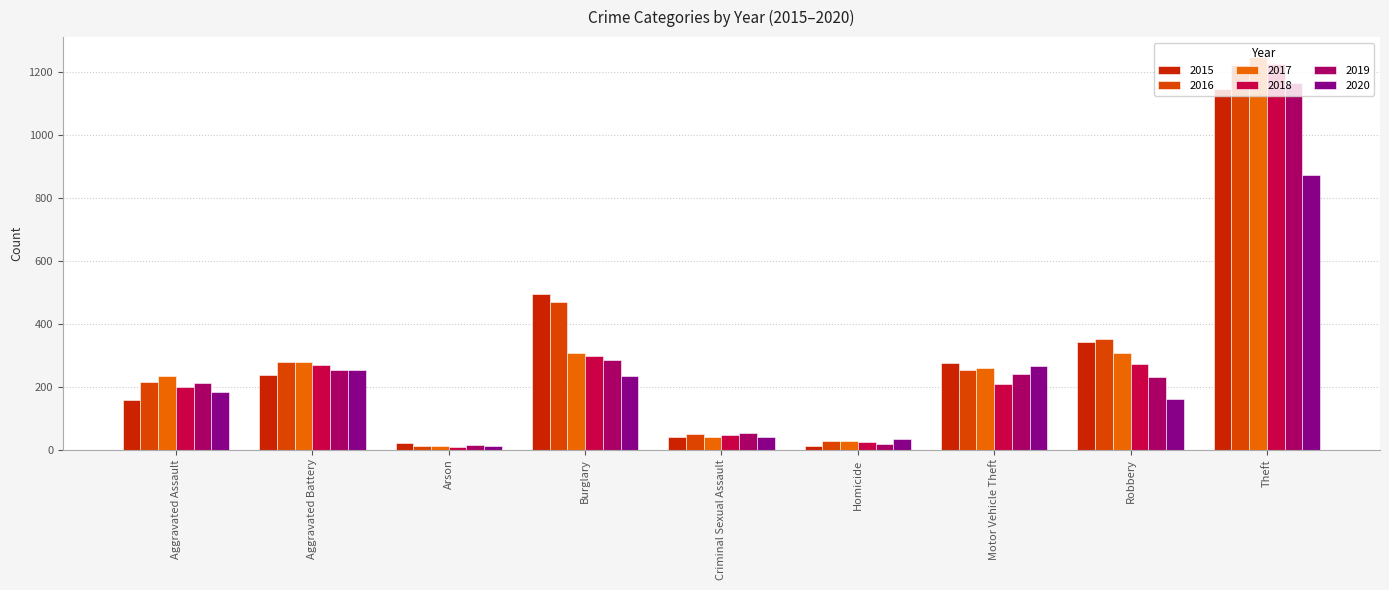

What value does the 2019 series have at Aggravated Battery?

252